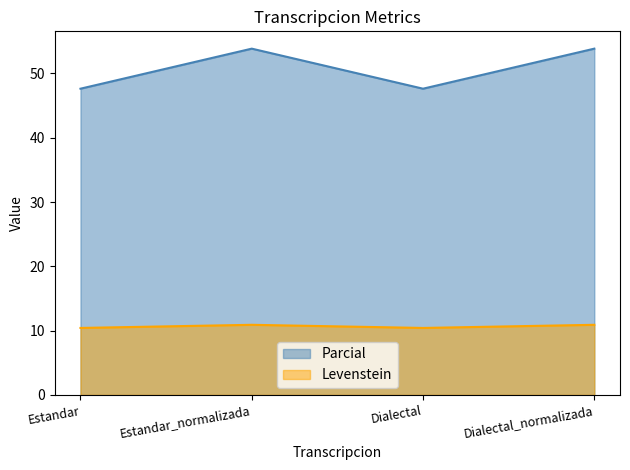

What is the label of the 2nd point from the right?

Dialectal